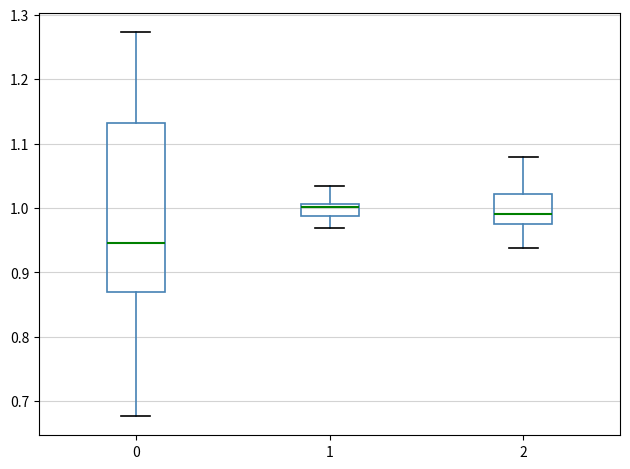

Reading left to right, transcribe this box plot: for each box, give where its median line is, the range the box spans, and where its two whiskers end, as read against the y-axis. The values are not printed on the chart, so give them approximately, as read against the axis.

0: median 0.95, box 0.87 to 1.13, whiskers 0.68 to 1.27
1: median 1.00, box 0.99 to 1.01, whiskers 0.97 to 1.03
2: median 0.99, box 0.97 to 1.02, whiskers 0.94 to 1.08